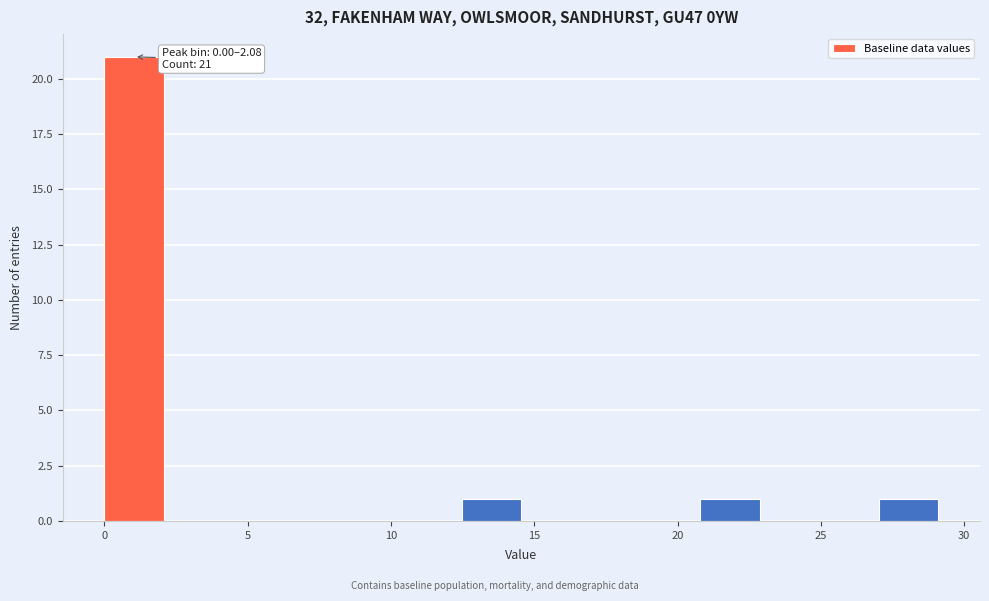

Over which range of the x-axis is the bar tallest?

0.0 to 2.0